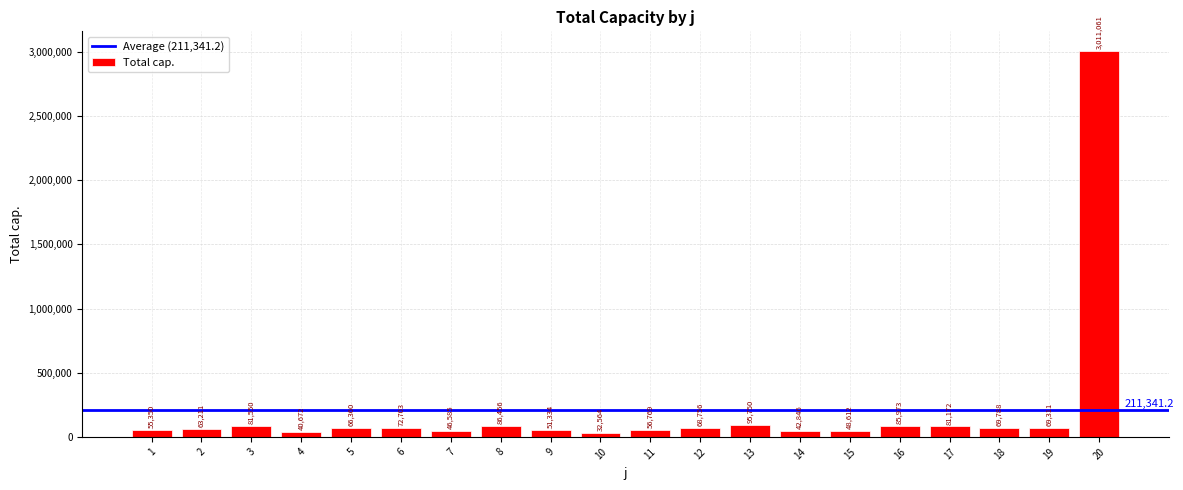

What is the change in value from 7 to 12?

+22171.4